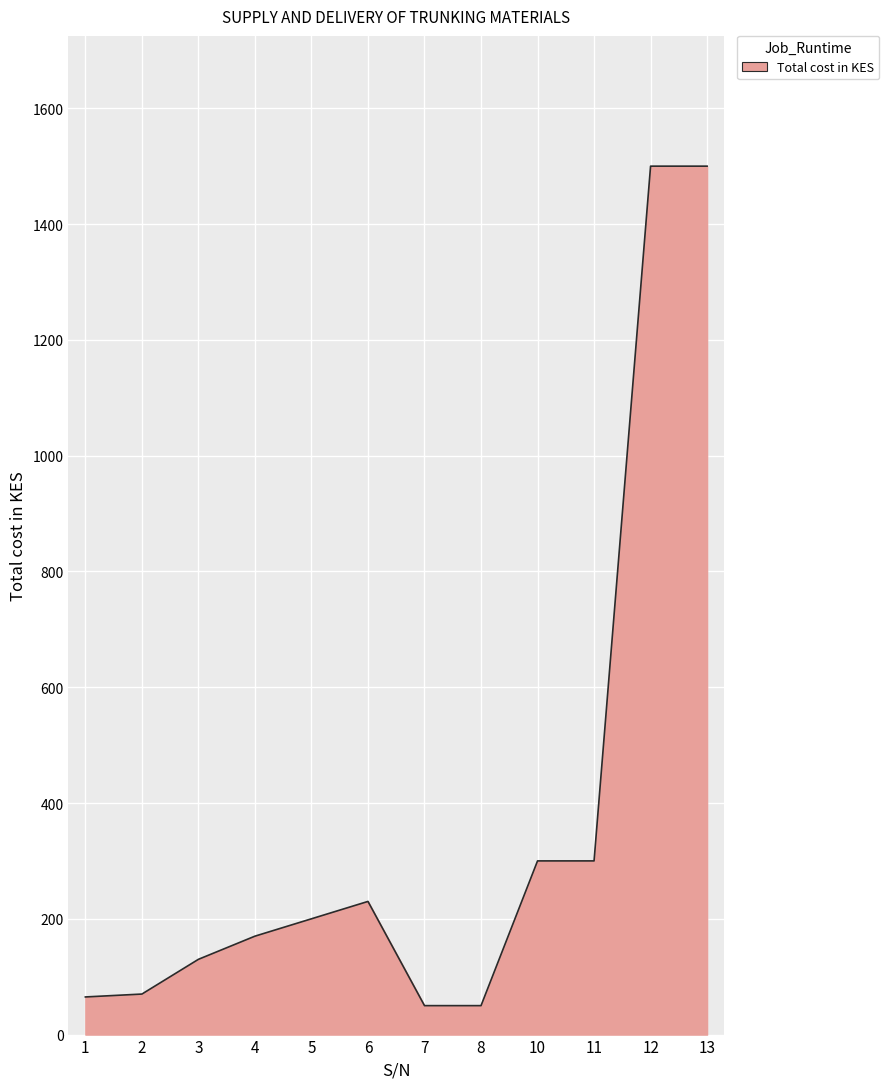

Between 13 and 8, which is larger?

13